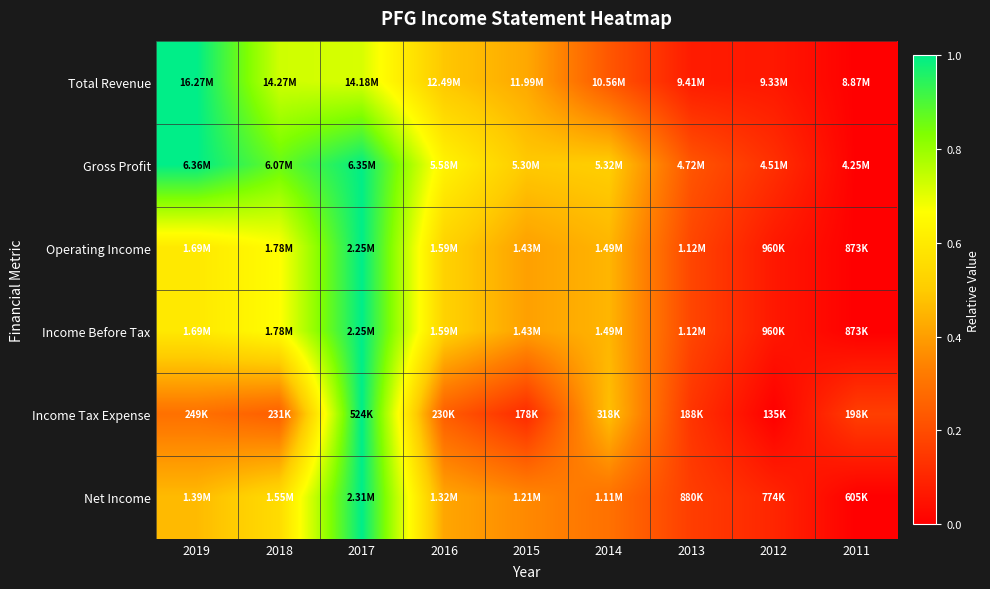

What is the total value across all series at 2012?

0.4